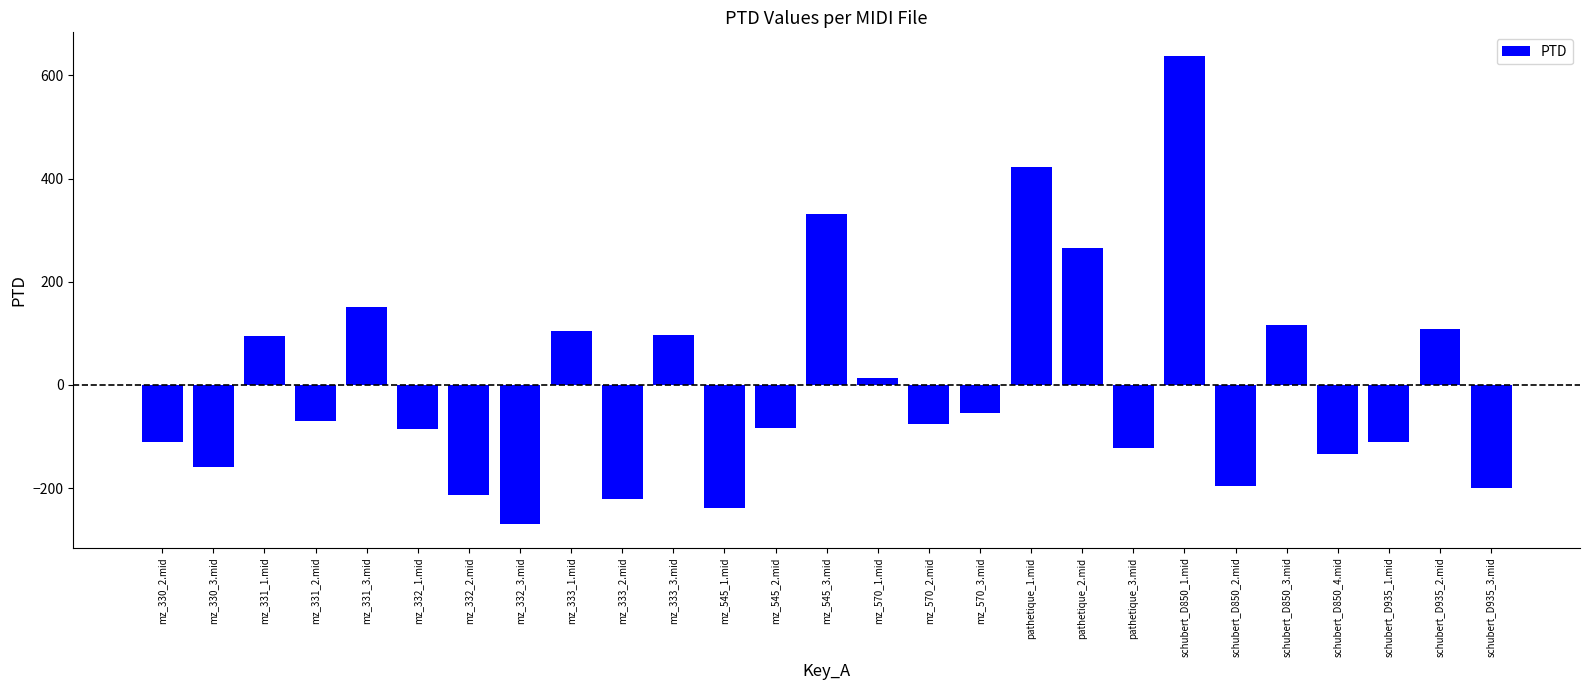

True or false: the data shows 114.1 at mz_545_3.mid.

False